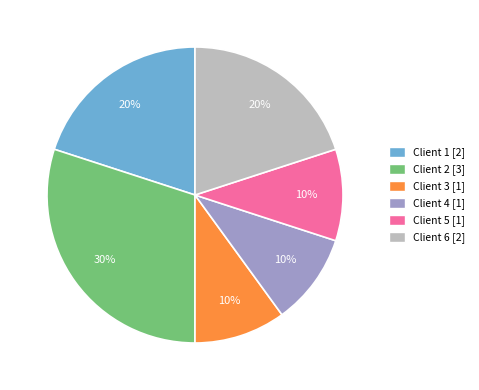

Which slice is the largest?

Client 2 [3]